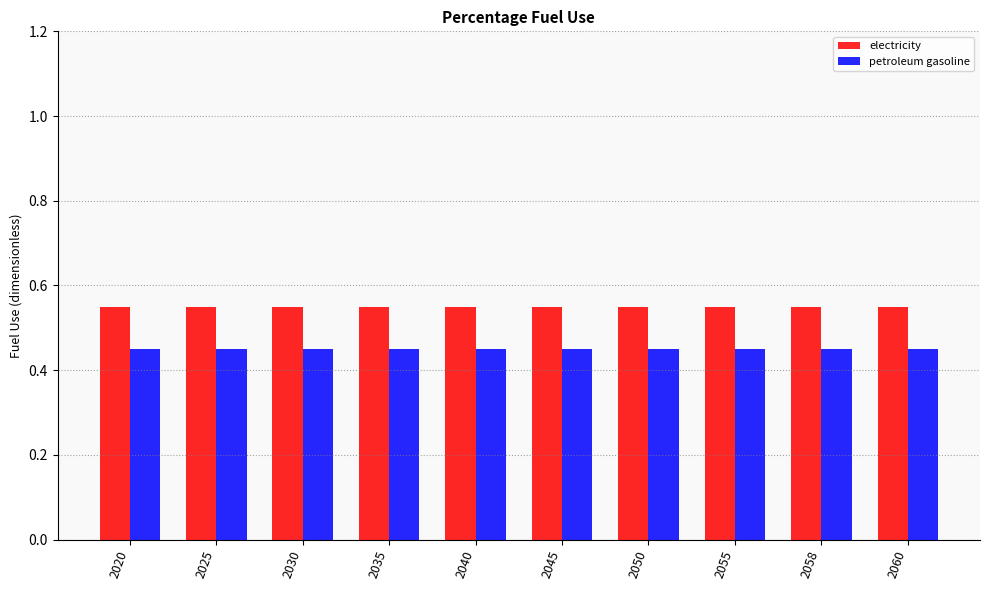

What is the total value across all series at 2050?

1.0